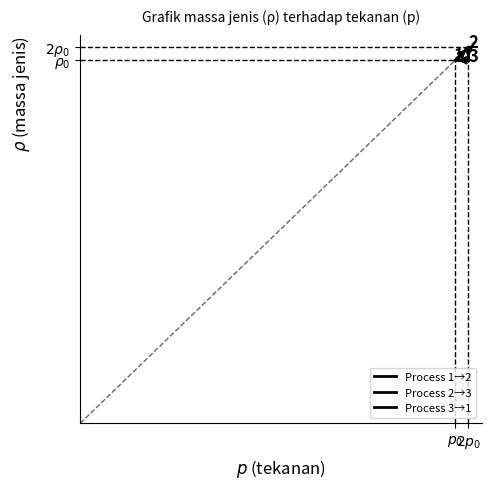

Rank the categories by Process 2→3 value from highest to lowest.

$2p_0$, $2p_0$